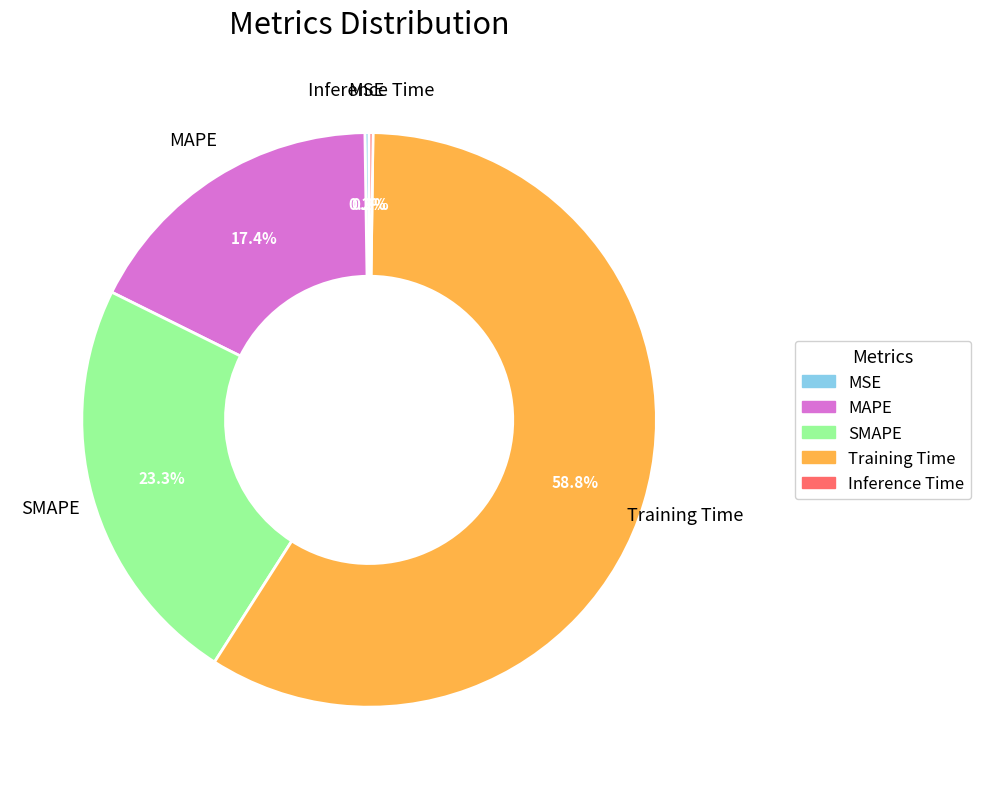

What percentage is NOT represented by SMAPE?

76.7%